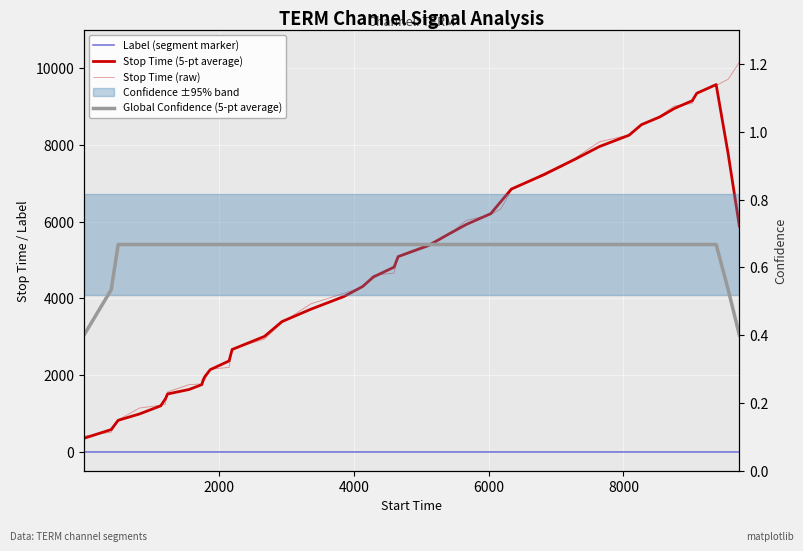

The value of Stop Time (5-pt average) at 17 is 955.5. True or false?

False